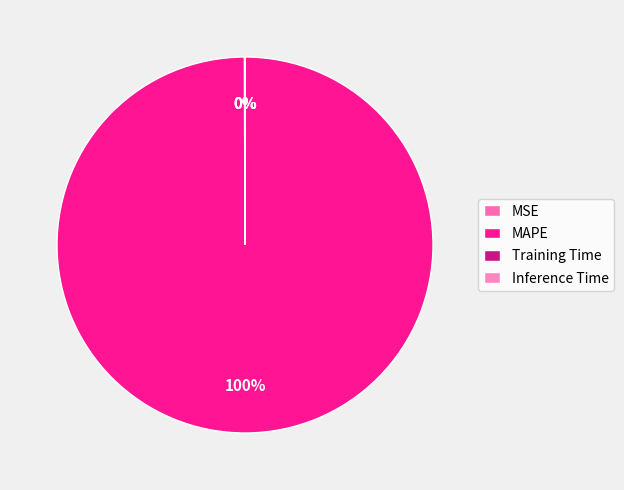

Is there any slice that represents more than half of the pie?

Yes